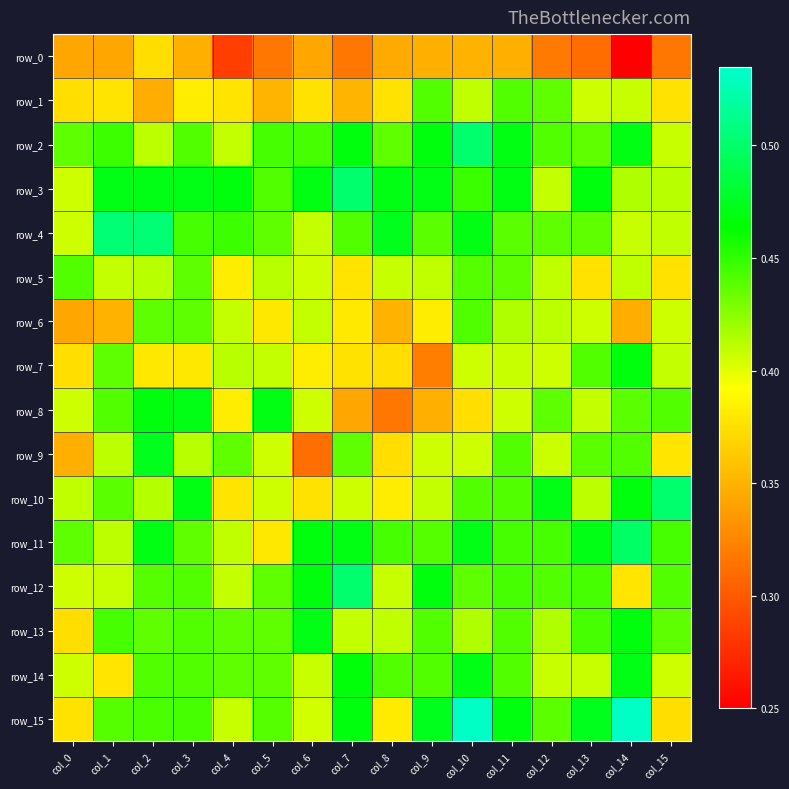

Which series has the largest range (max minus min)?

row_9